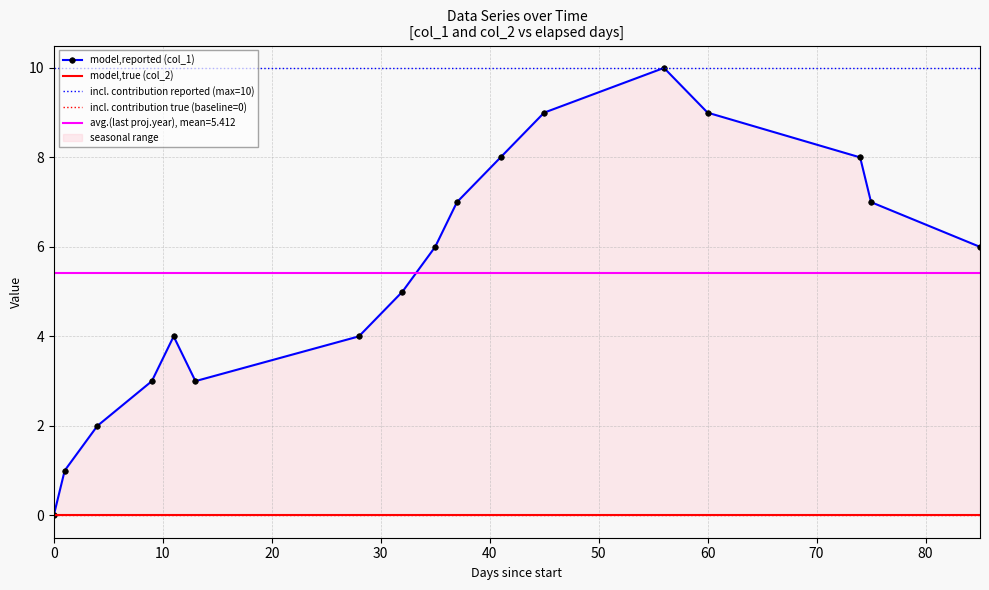

How many positive values are there?

16